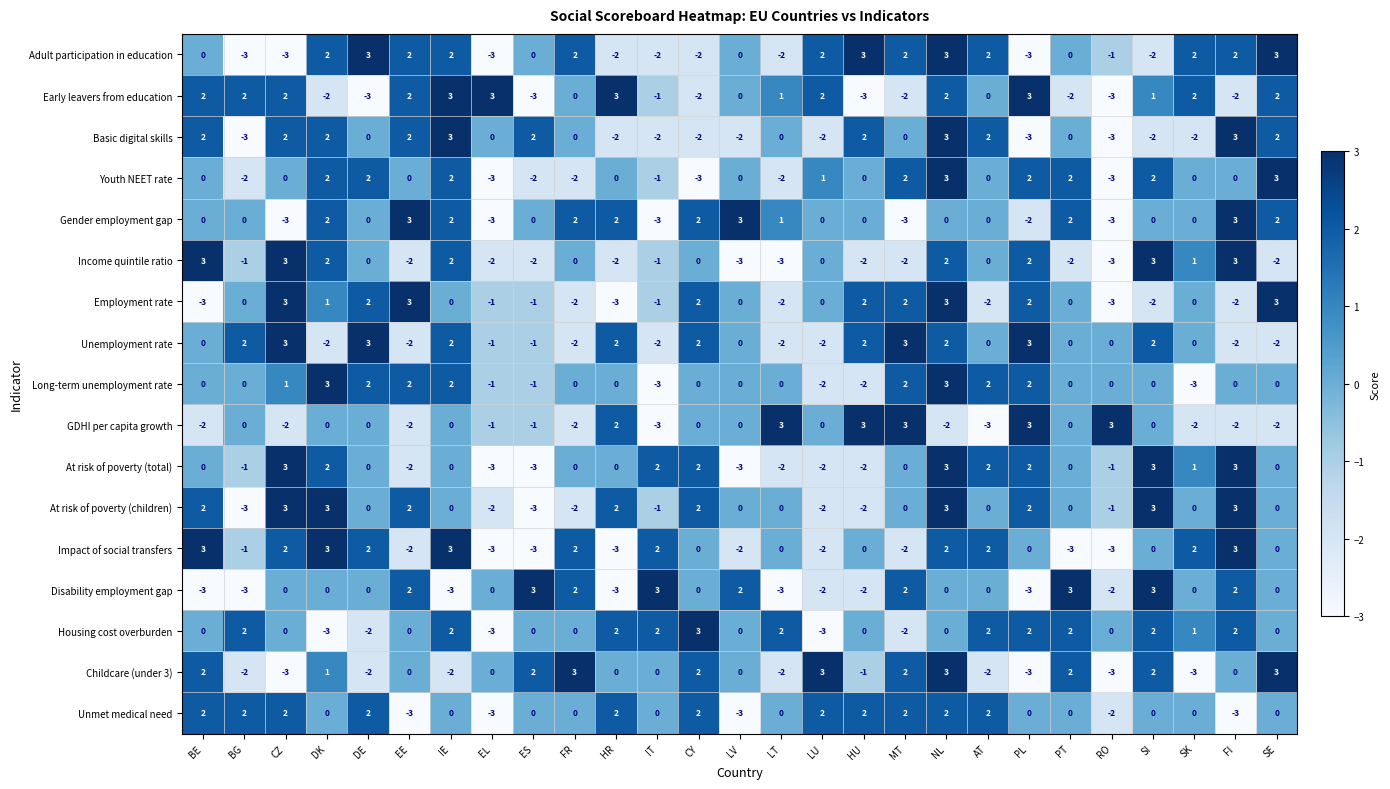

At which category is the sum across all series the highest?

NL